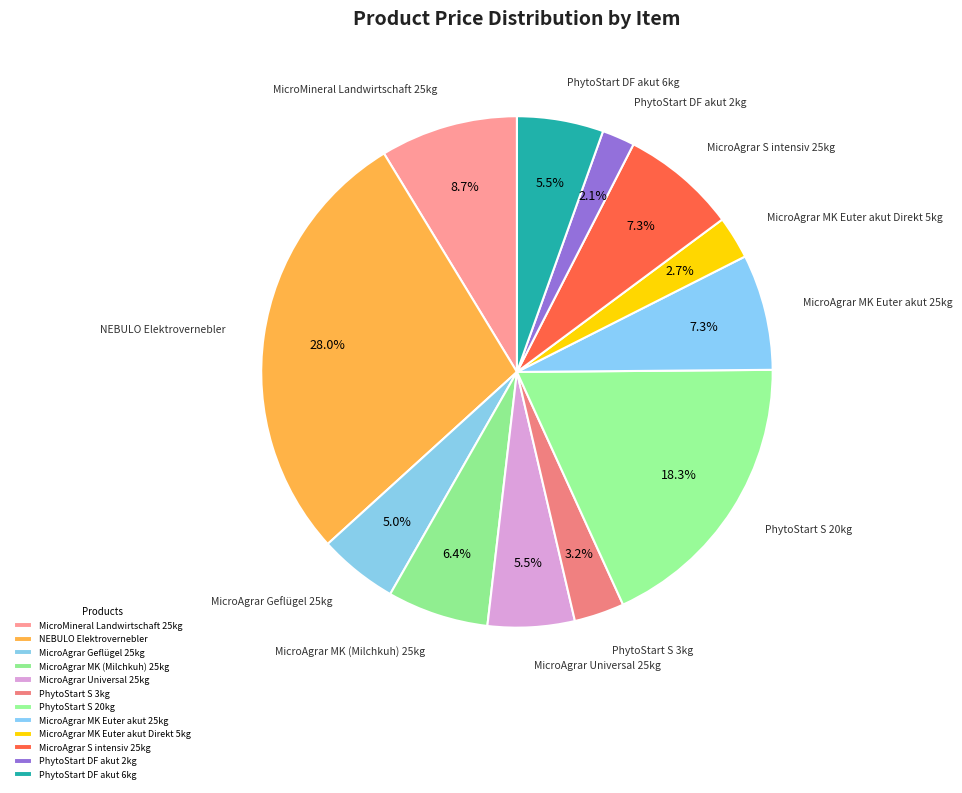

What is the total percentage of NEBULO Elektrovernebler and PhytoStart DF akut 6kg?

33.5%